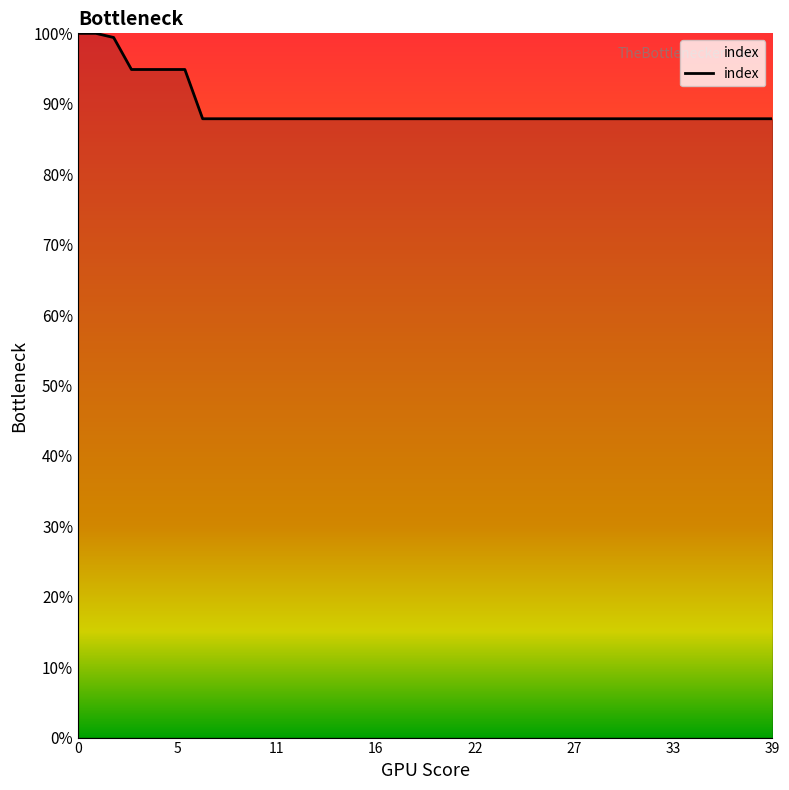

What is the minimum value shown in the chart?

87.9